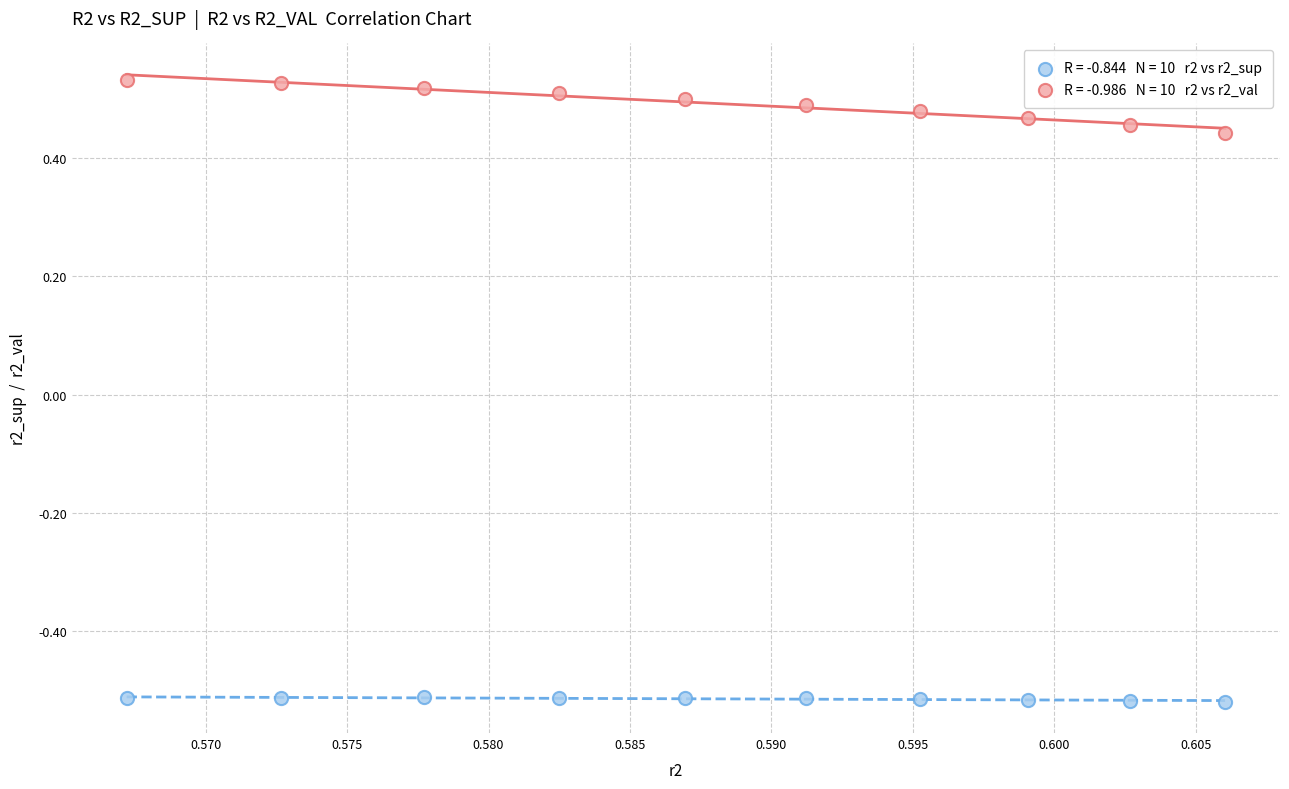

Across all data points, what is the range of Y values (max minus min)?

1.1